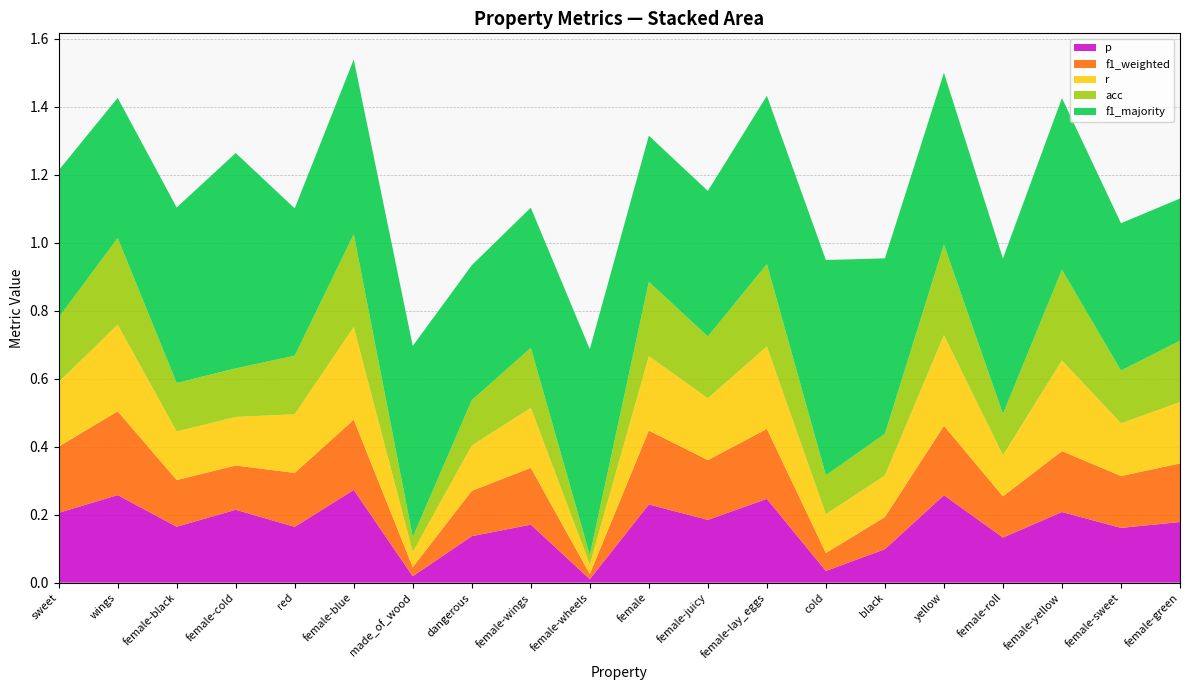

Reading left to right, extract all data points from this chart.

p: 0.2	0.3	0.2	0.2	0.2	0.3	0.0	0.1	0.2	0.0	0.2	0.2	0.2	0.0	0.1	0.3	0.1	0.2	0.2	0.2
f1_weighted: 0.2	0.2	0.1	0.1	0.2	0.2	0.0	0.1	0.2	0.0	0.2	0.2	0.2	0.1	0.1	0.2	0.1	0.2	0.2	0.2
r: 0.2	0.3	0.1	0.1	0.2	0.3	0.0	0.1	0.2	0.0	0.2	0.2	0.2	0.1	0.1	0.3	0.1	0.3	0.2	0.2
acc: 0.2	0.3	0.1	0.1	0.2	0.3	0.0	0.1	0.2	0.0	0.2	0.2	0.2	0.1	0.1	0.3	0.1	0.3	0.2	0.2
f1_majority: 0.4	0.4	0.5	0.6	0.4	0.5	0.6	0.4	0.4	0.6	0.4	0.4	0.5	0.6	0.5	0.5	0.5	0.5	0.4	0.4